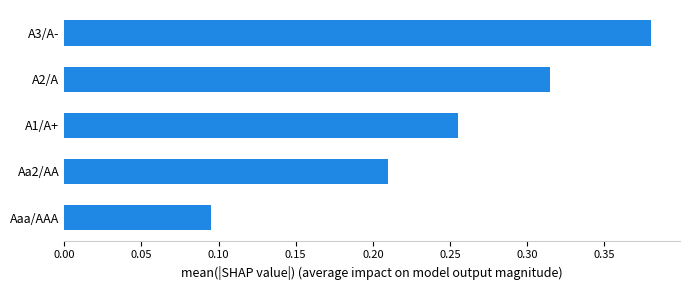

List the labels in order of value, largest first.

A3/A-, A2/A, A1/A+, Aa2/AA, Aaa/AAA